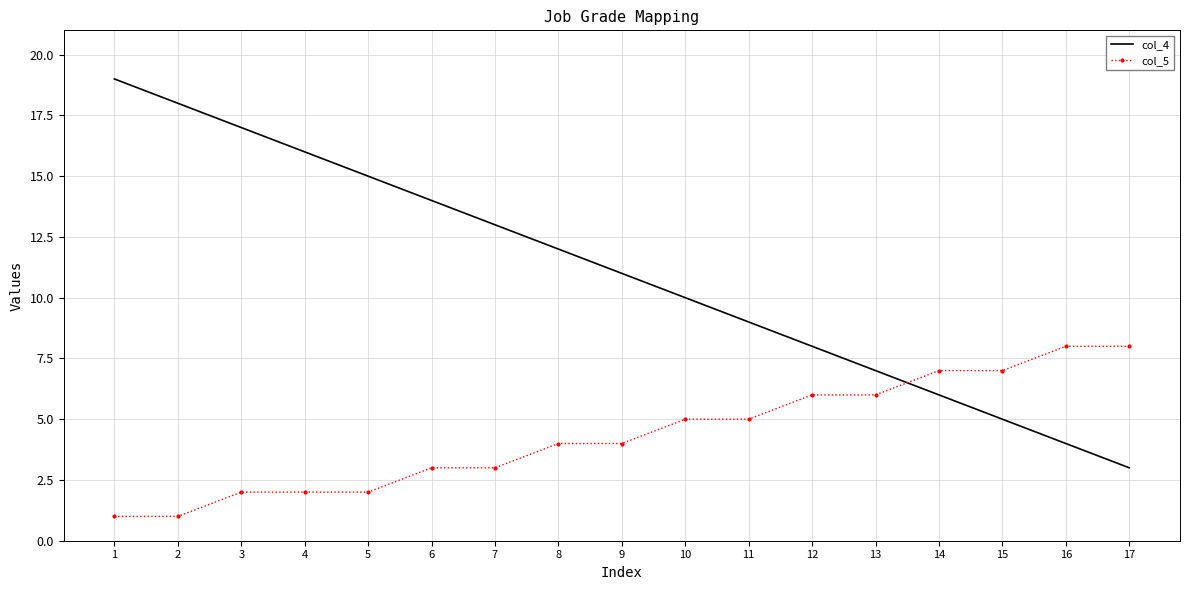

Rank the series by their average value, from lowest to highest.

col_5, col_4